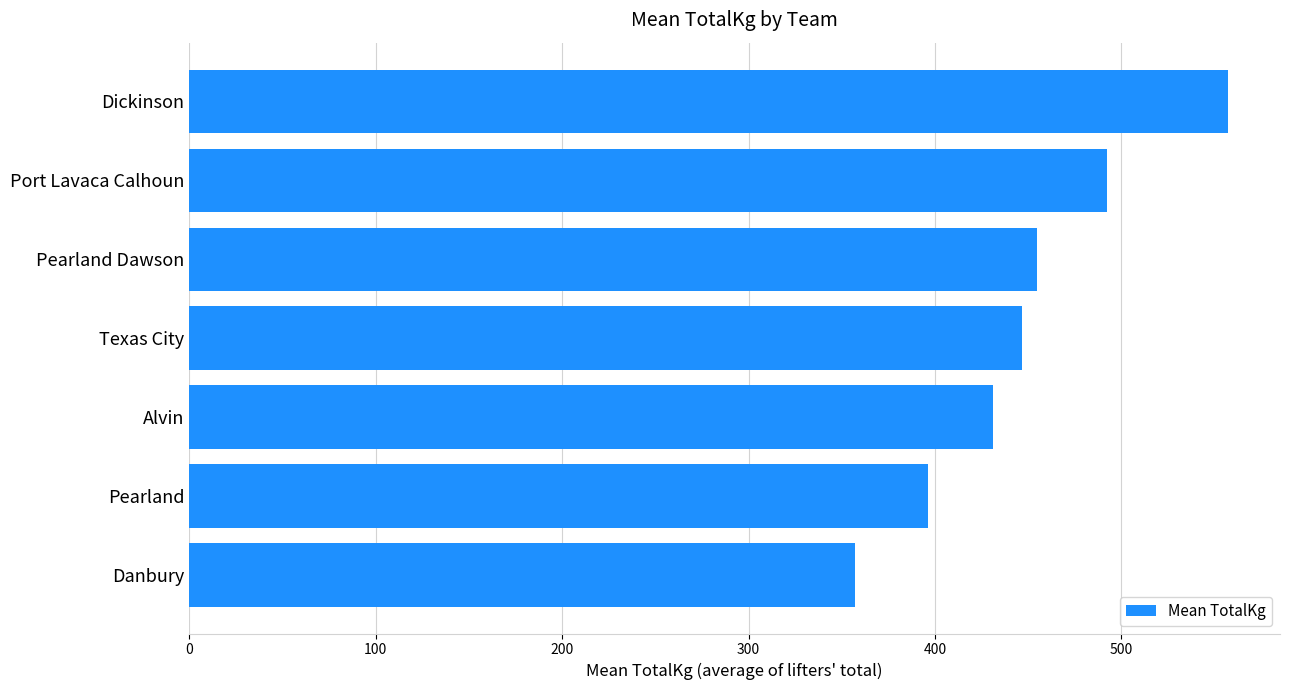

Count the number of values greater than 446.

4